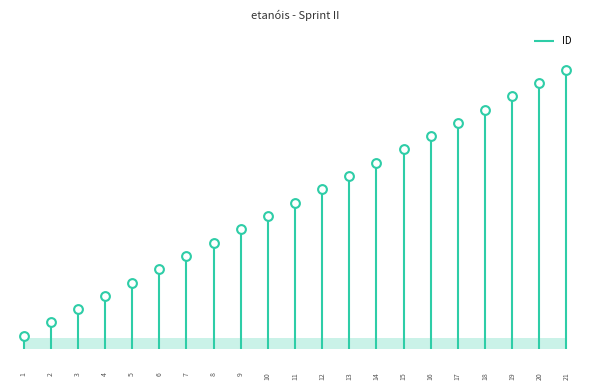

Approximately how many times larger is the value at 19 compared to 6?

3.2